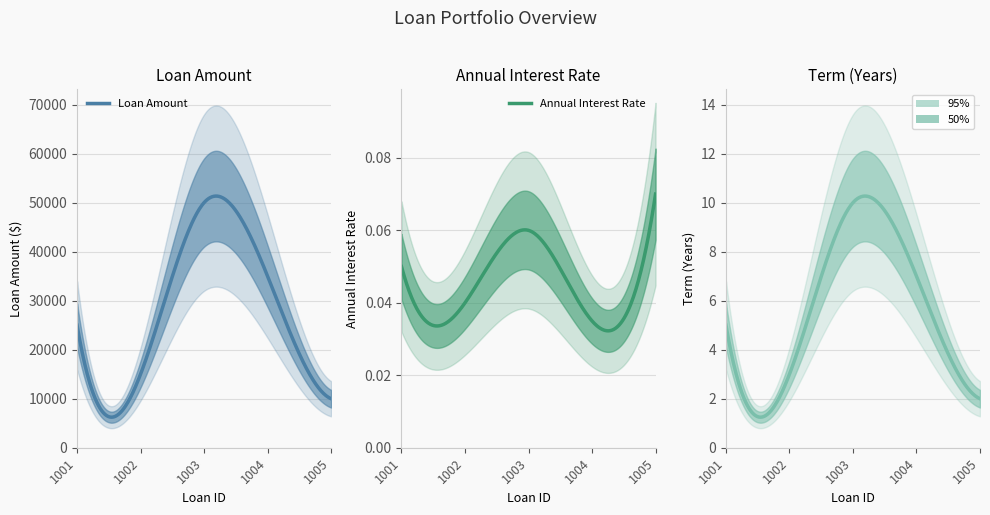

At which label does Term (Years) first exceed 5?

1003